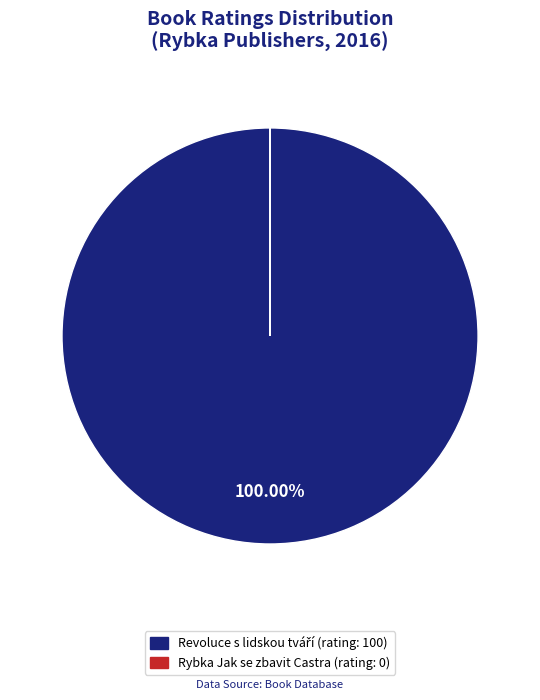

Does any single category account for the majority?

Yes